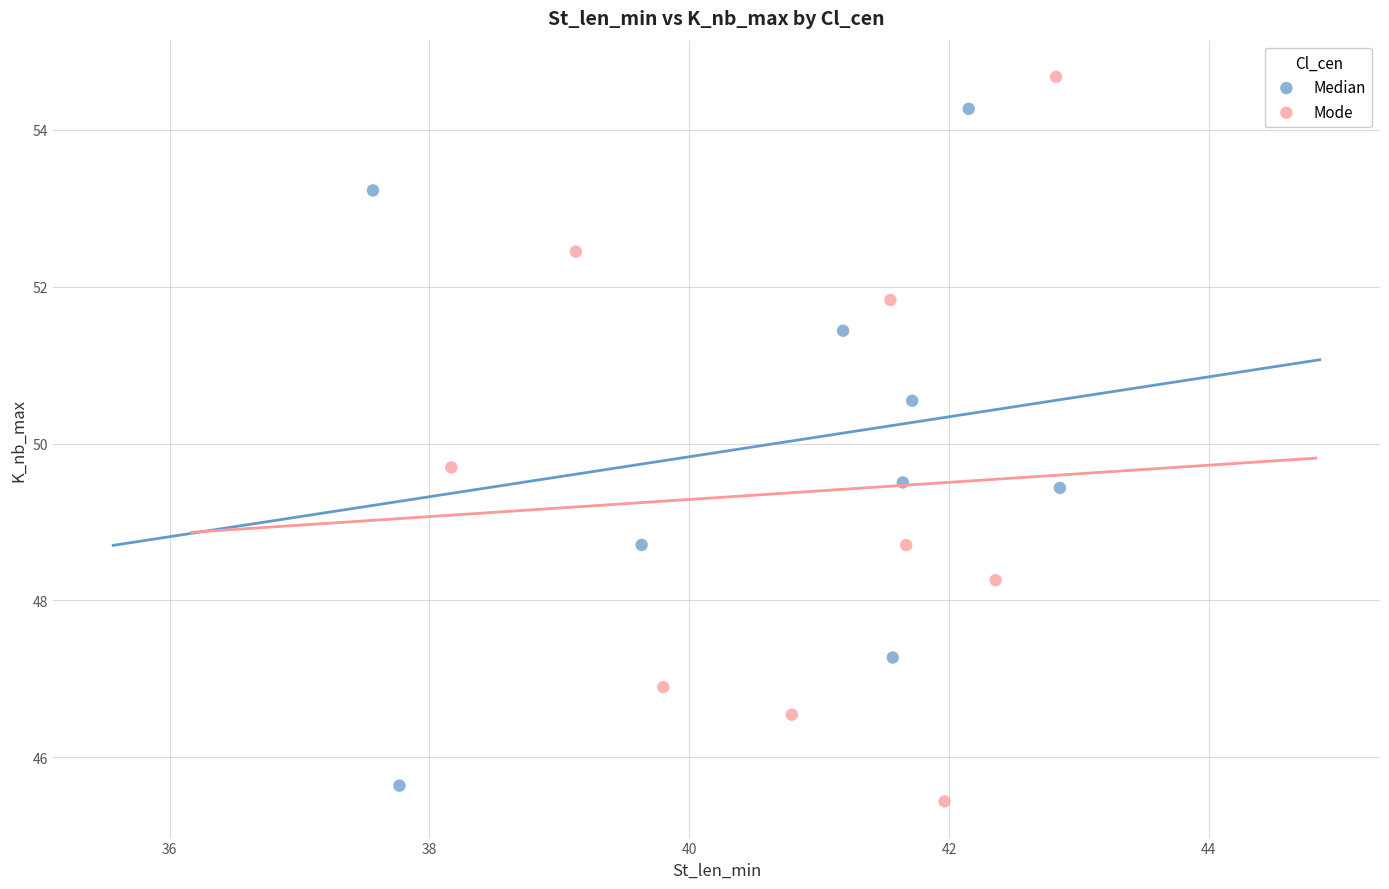

Which series has the widest spread of Y values?

Mode